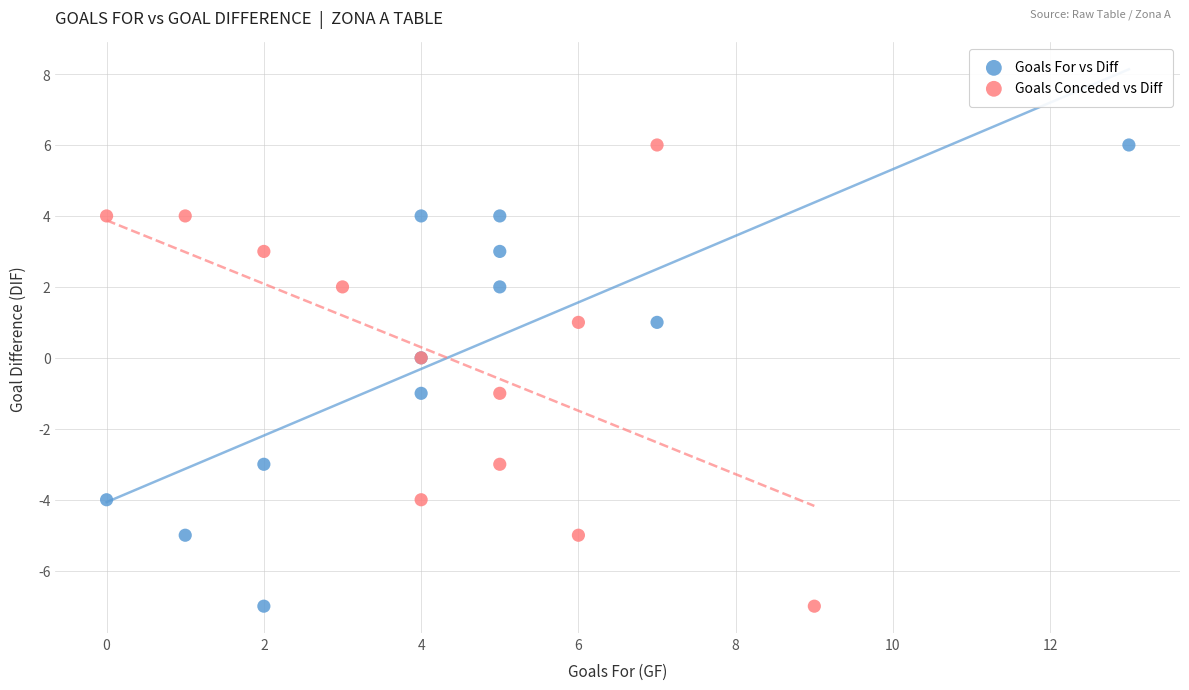

What are all the series names shown in the legend?

Goals For vs Diff, Goals Conceded vs Diff